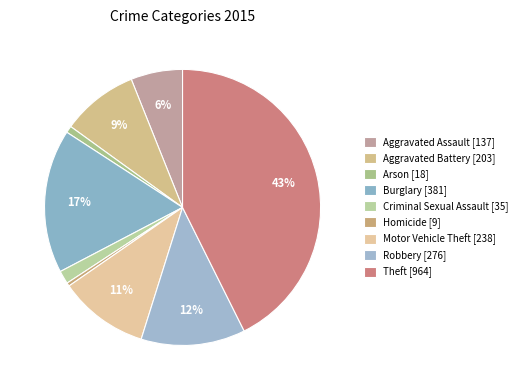

How many segments does this pie chart have?

9